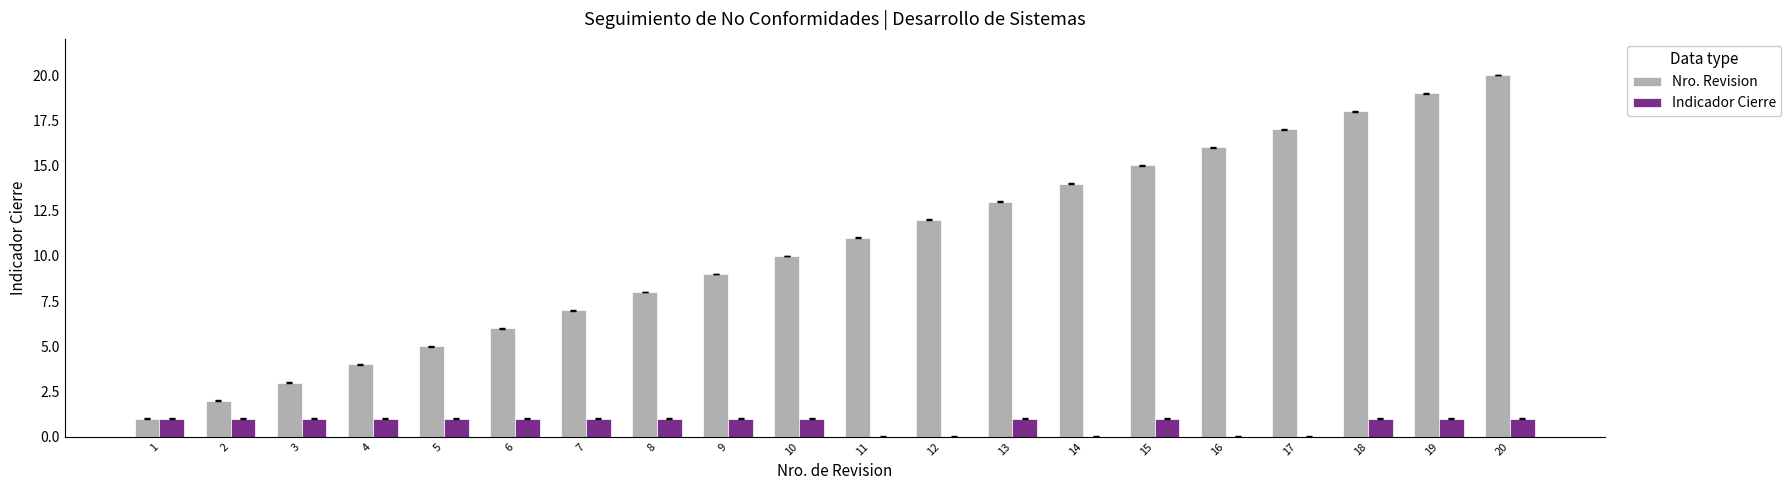

Which category has the highest value in the Nro. Revision series?

20